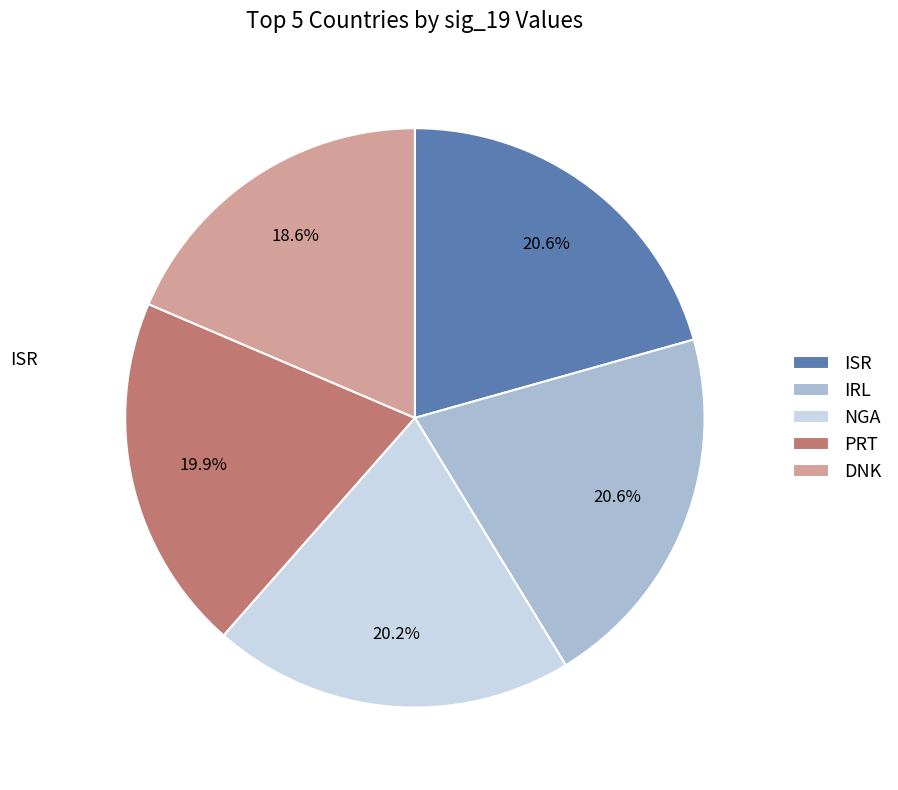

Between DNK and PRT, which is larger?

PRT